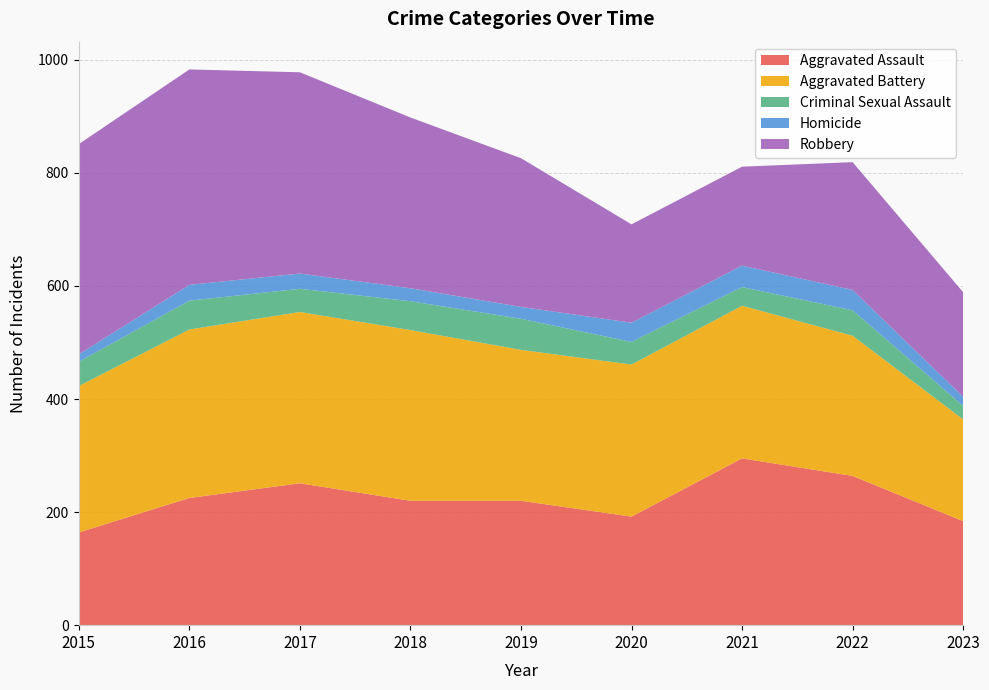

Reading right to left, extract all data points from this chart.

Aggravated Assault: 2023=184	2022=264	2021=295	2020=192	2019=220	2018=220	2017=251	2016=225	2015=164
Aggravated Battery: 2023=180	2022=248	2021=270	2020=269	2019=267	2018=302	2017=303	2016=298	2015=259
Criminal Sexual Assault: 2023=24	2022=45	2021=33	2020=40	2019=55	2018=51	2017=41	2016=51	2015=43
Homicide: 2023=16	2022=36	2021=38	2020=34	2019=21	2018=23	2017=27	2016=28	2015=13
Robbery: 2023=185	2022=226	2021=175	2020=174	2019=263	2018=302	2017=356	2016=381	2015=372